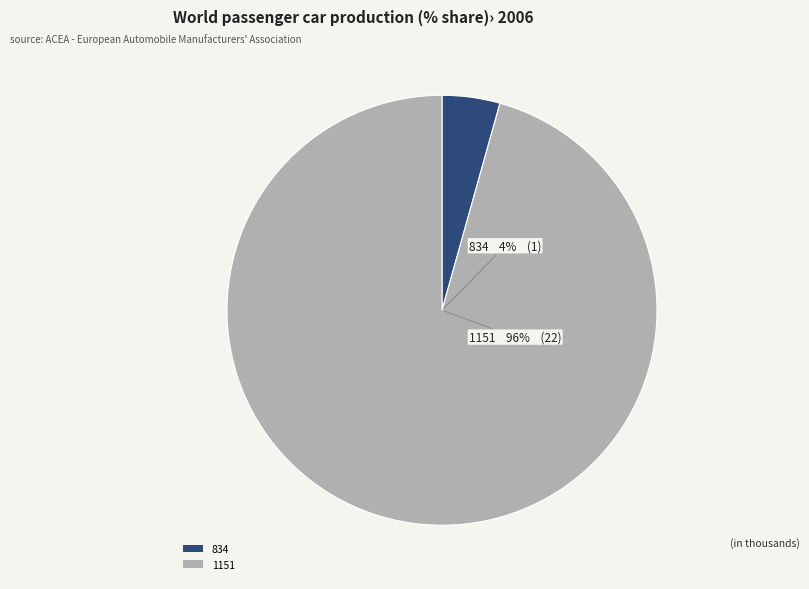

Between 1151 and 834, which is larger?

1151